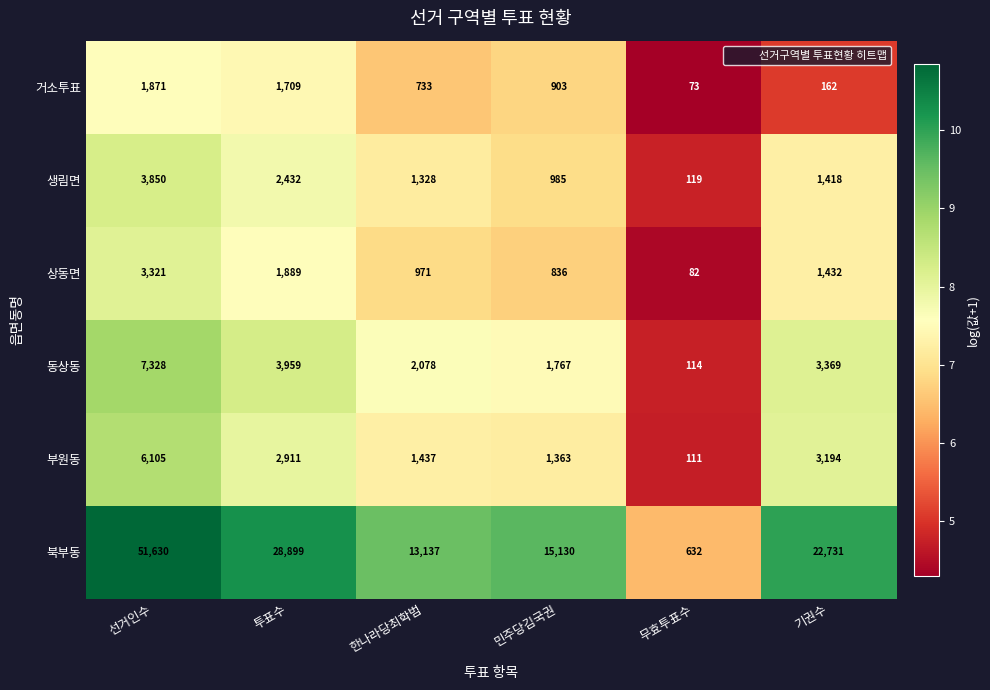

What is the approximate value of 동상동 at 기권수, to the nearest 100?

3400